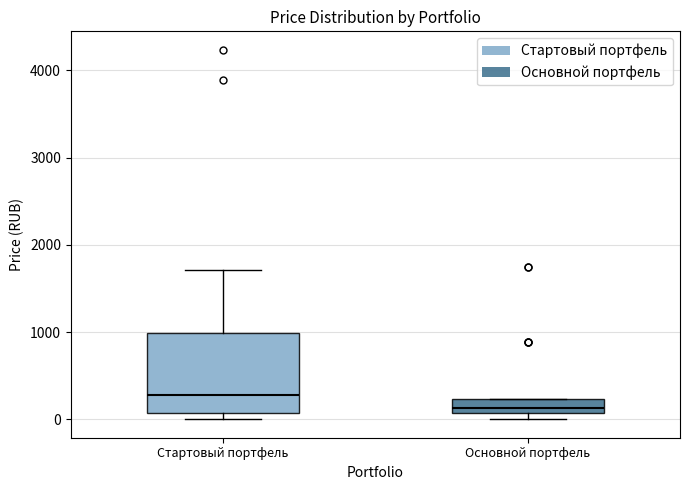

Which box has the lowest median line?

Основной портфель